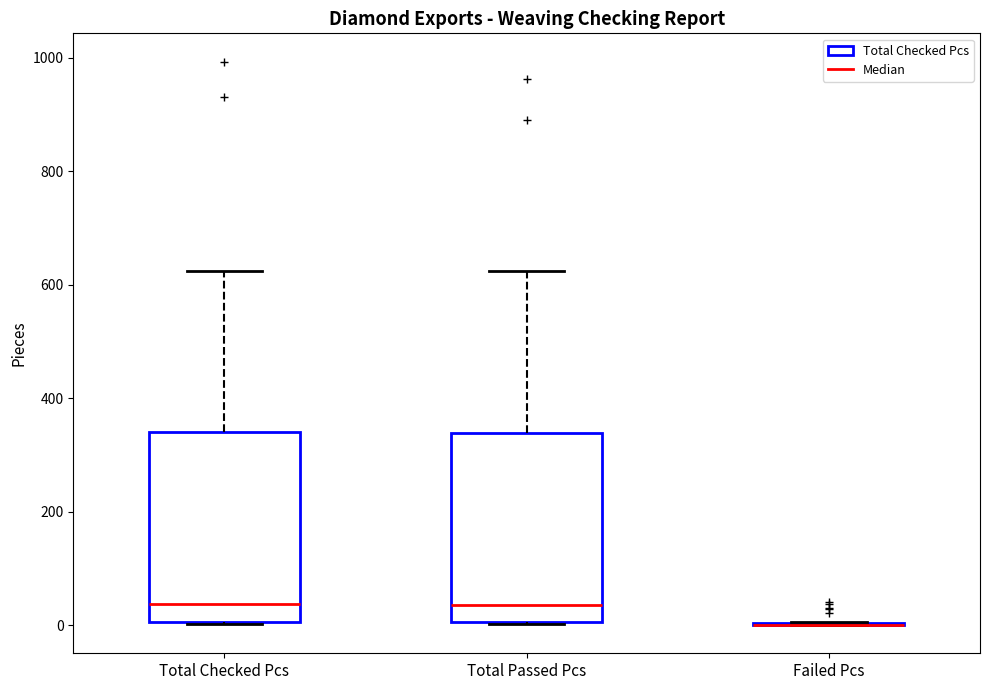

Where does the upper whisker of the box for Total Passed Pcs end on the y-axis? The values are not printed on the chart, so give them approximately, as read against the axis.

620